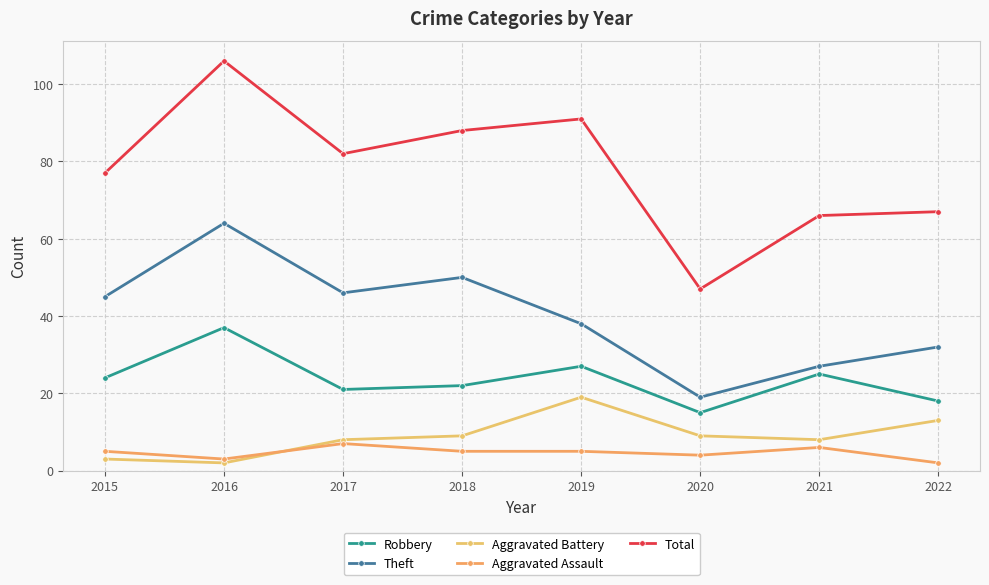

The Total series shows 104 at 2022. True or false?

False